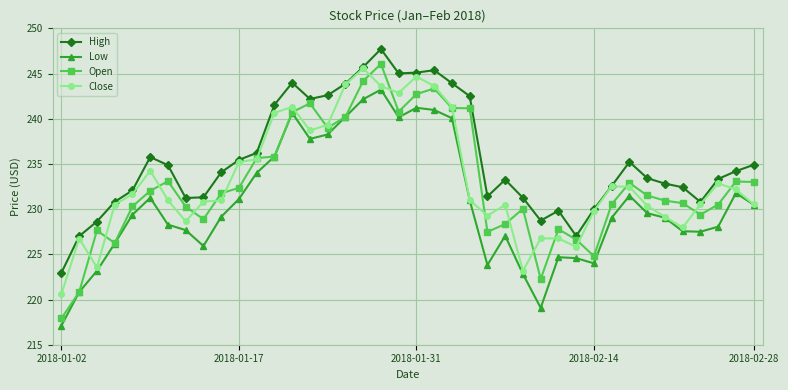

Which series has the largest range (max minus min)?

Open